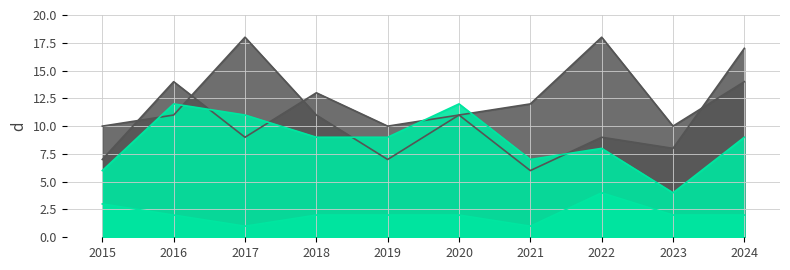

List the series in order of their peak value, lowest first.

Criminal Sexual Assault, Aggravated Battery, Aggravated Assault, Robbery